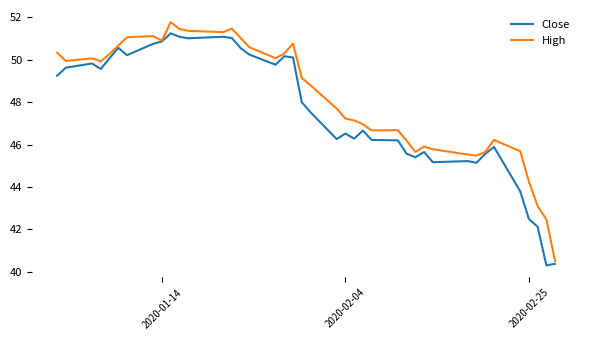

Rank the series by their maximum value, from lowest to highest.

Close, High